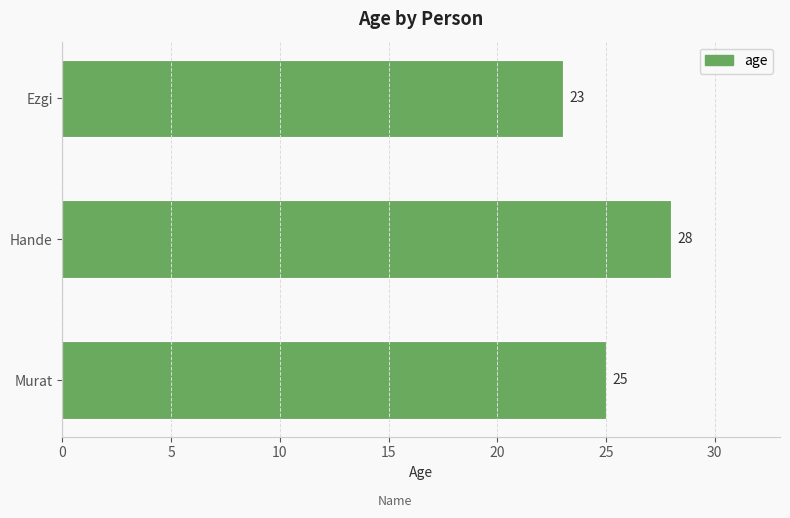

Reading bottom to top, what are all the values shown in this chart?

25	28	23